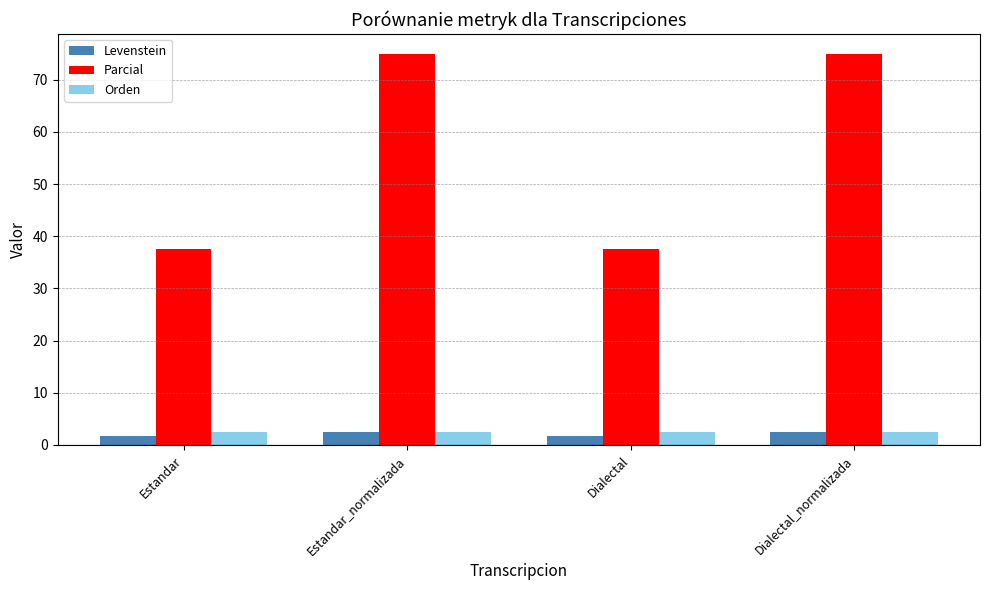

Reading right to left, what are all the values shown in this chart?

Levenstein: Dialectal_normalizada=2.5	Dialectal=1.8	Estandar_normalizada=2.5	Estandar=1.8
Parcial: Dialectal_normalizada=75.0	Dialectal=37.5	Estandar_normalizada=75.0	Estandar=37.5
Orden: Dialectal_normalizada=2.4	Dialectal=2.4	Estandar_normalizada=2.4	Estandar=2.4